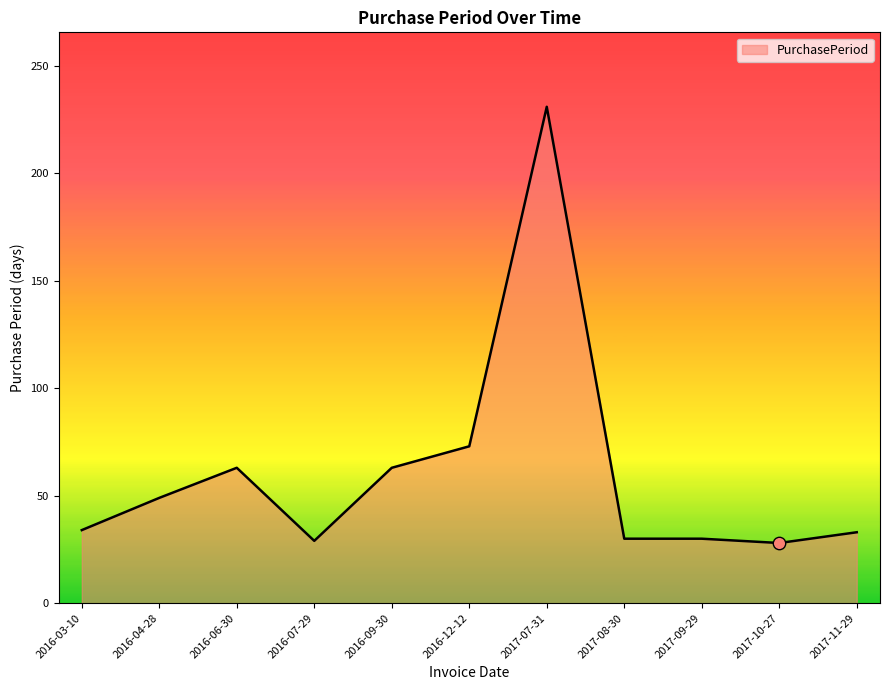

What is the change in value from 2016-06-30 to 2016-12-12?

+10